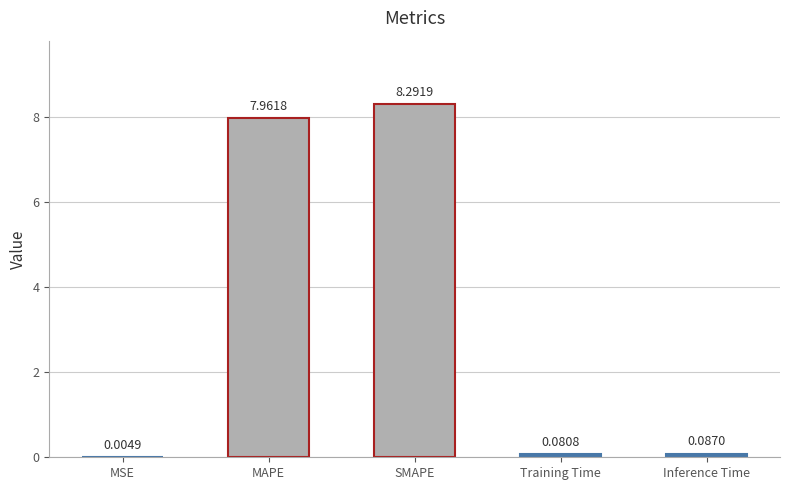

Is it true that the value at MAPE is 8.0?

True